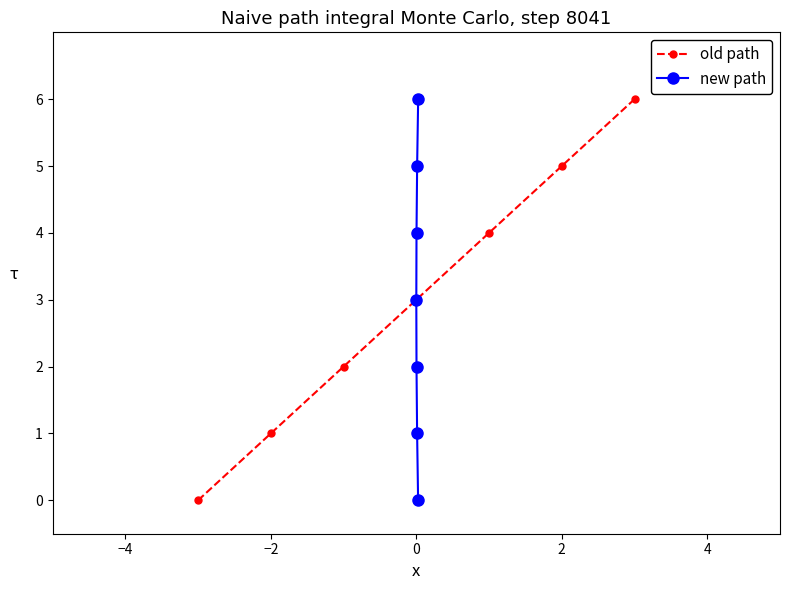

True or false: new path has more than 1 points higher than both neighbors.

False